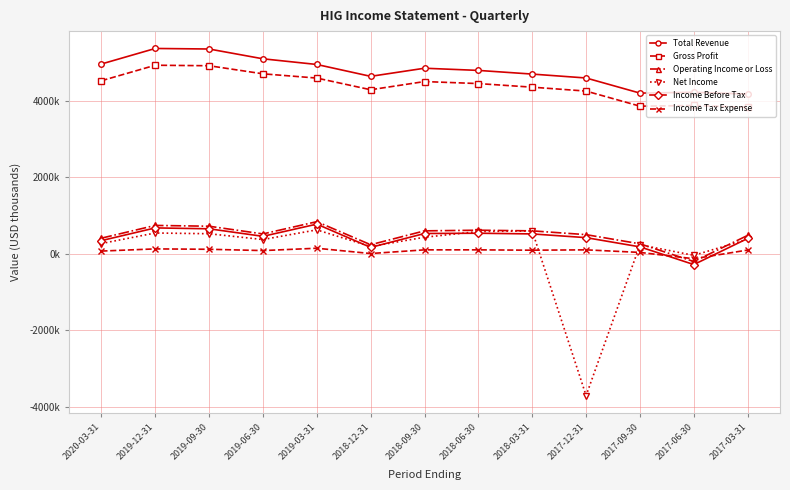

At which category is the sum across all series the highest?

2019-12-31